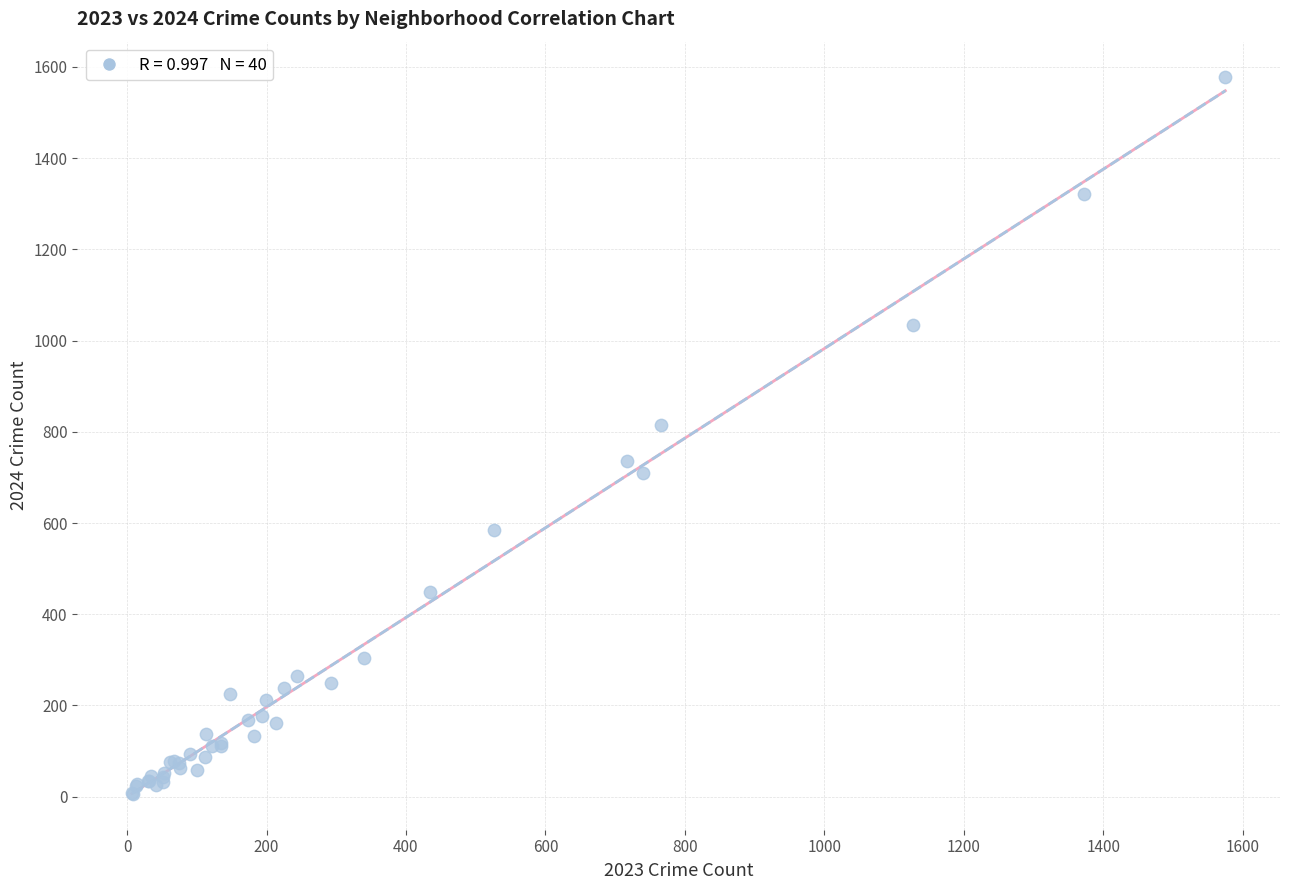

What Y value in the scatter plot is closest to 791?

814